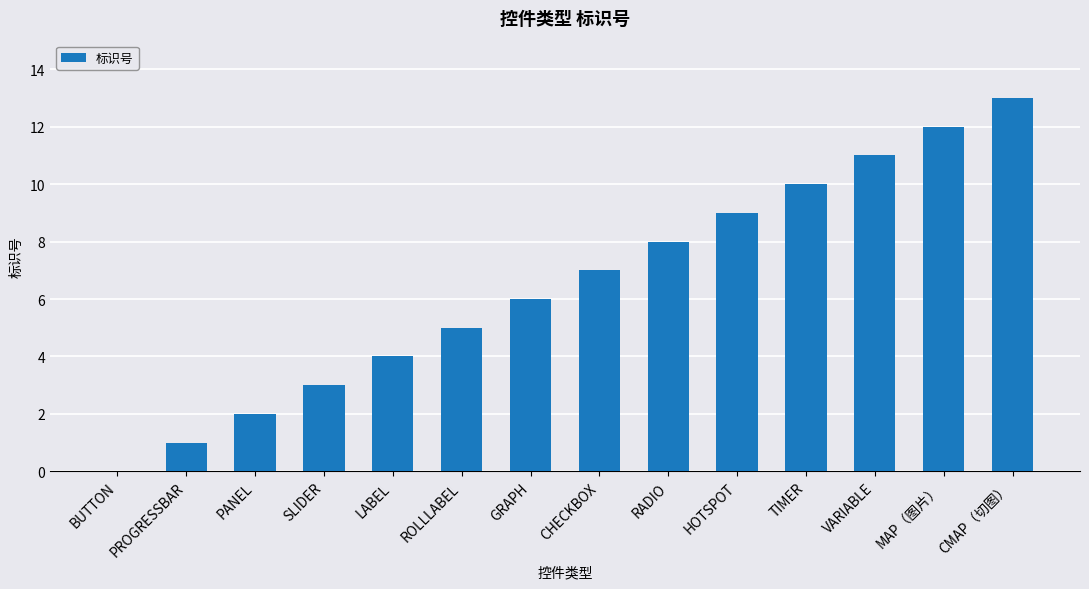

What is the sum of the values at VARIABLE and LABEL?

15